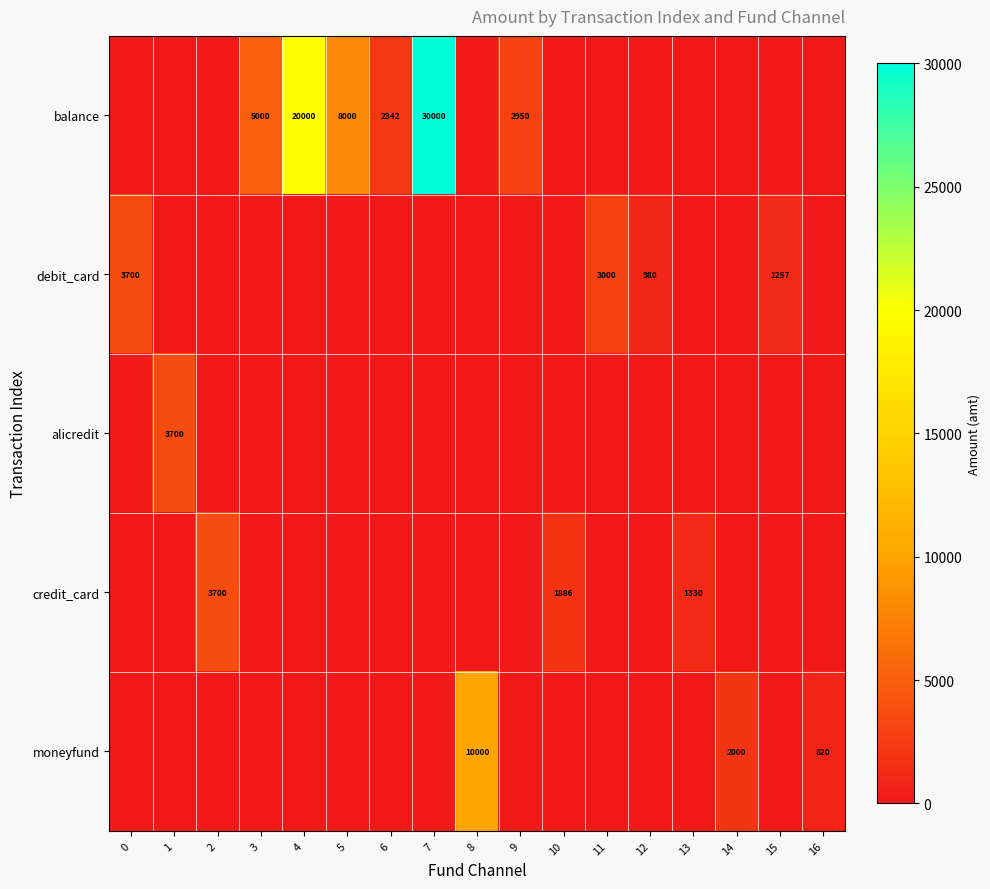

Is the value of debit_card at 15 greater than the value of balance at 3?

No